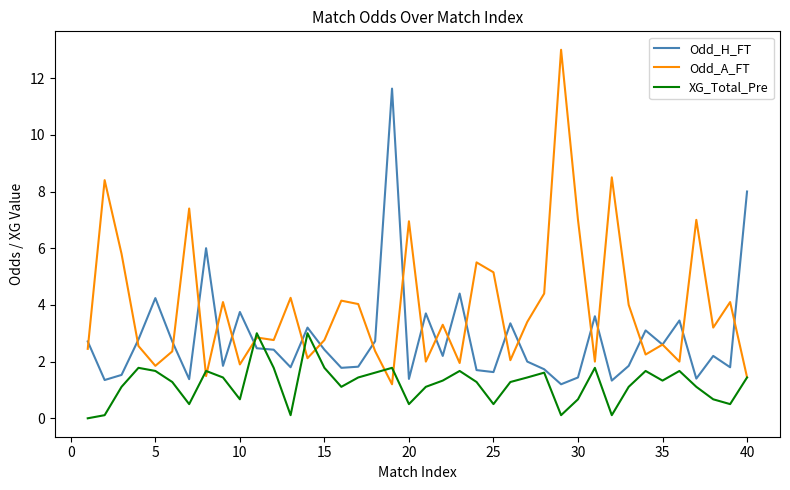

What is the sum of all Odd_A_FT values?

156.6